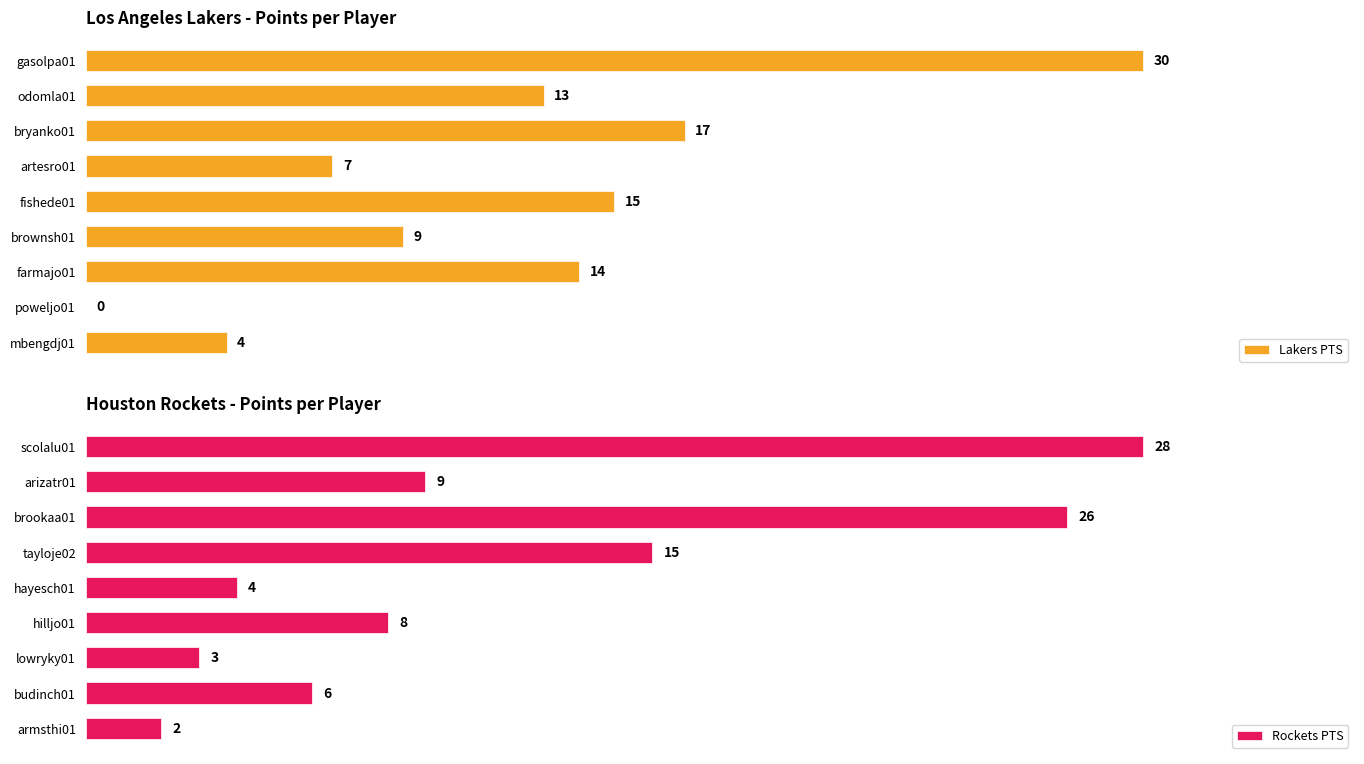

At which label is Rockets PTS closest to 15?

tayloje02